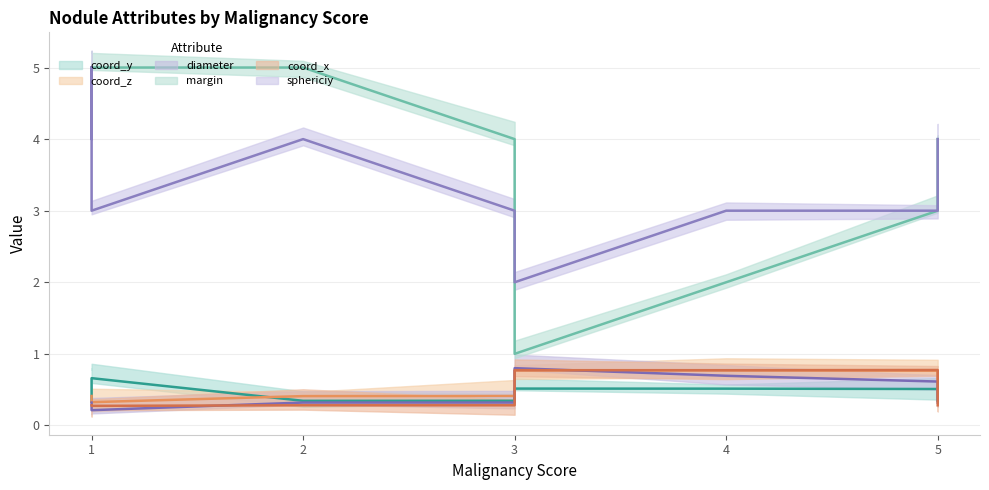

What is the difference between the maximum and second lowest values in the coord_z series?

0.4